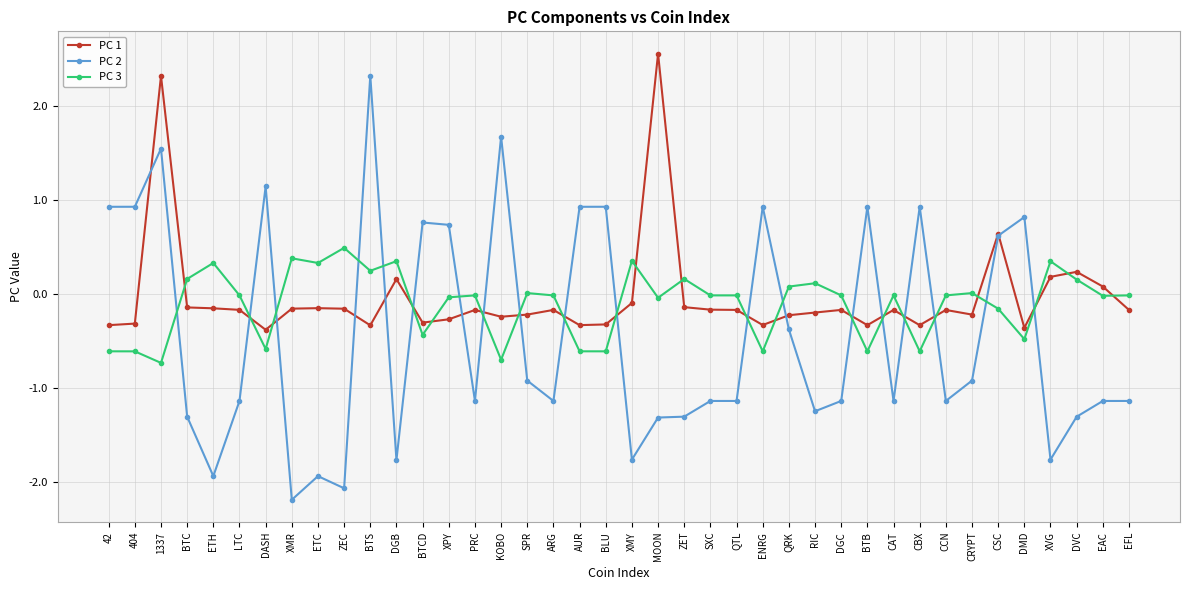

Which series has the widest spread of values?

PC 2